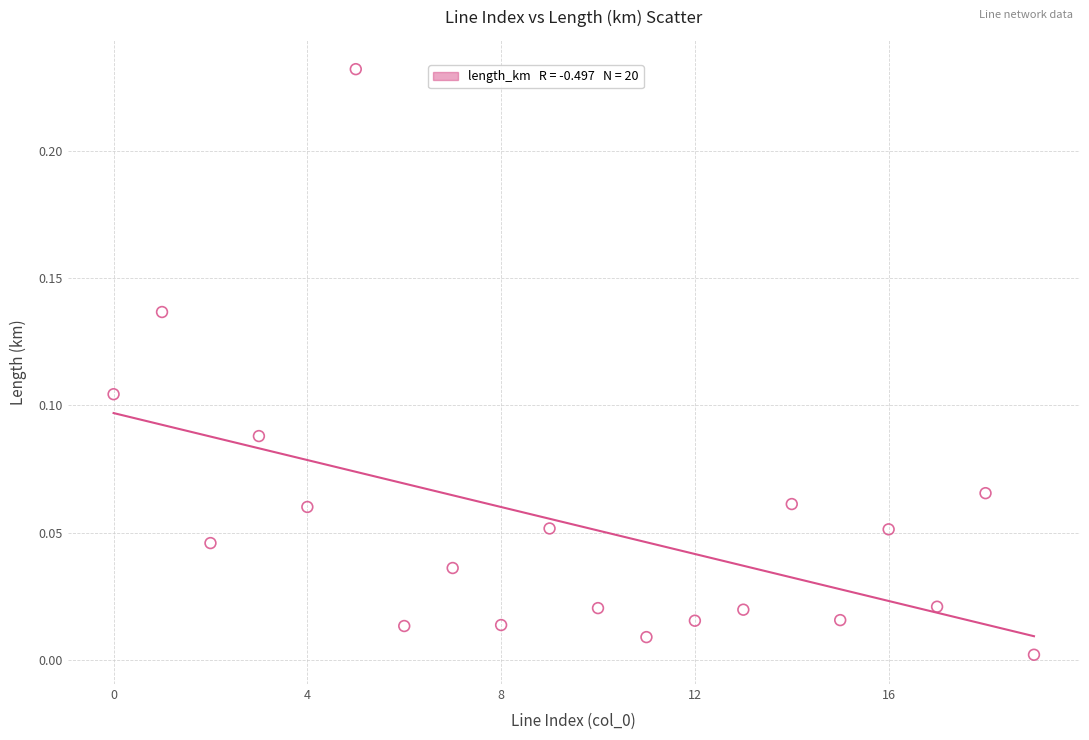

How many data points are displayed?

20